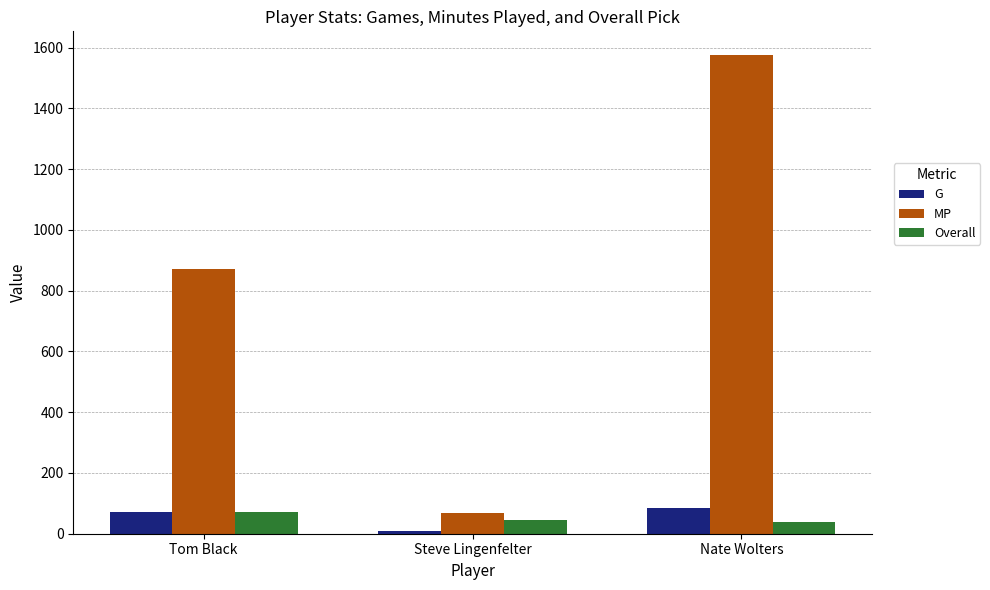

Which label corresponds to the largest value in the chart?

Nate Wolters